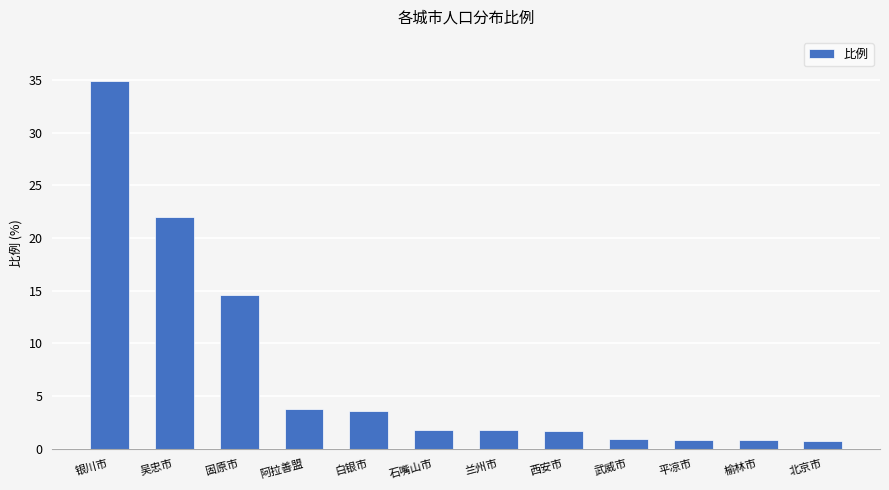

What is the approximate value at 武威市?

0.9